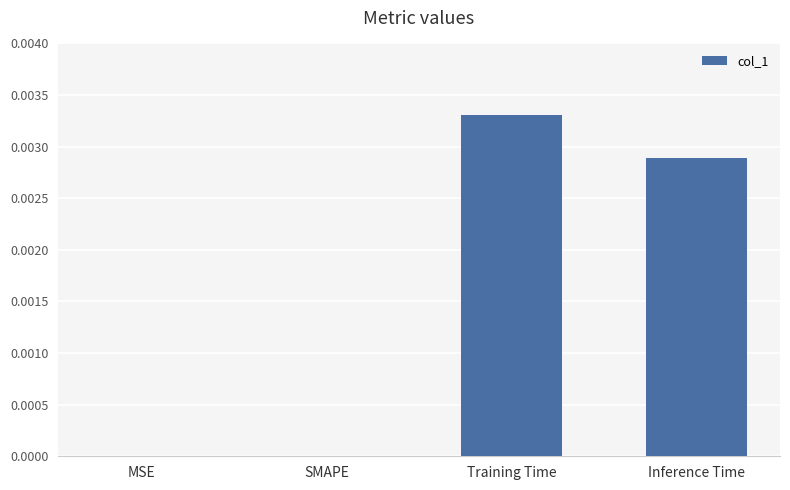

Which has a higher value, Training Time or MSE?

Training Time